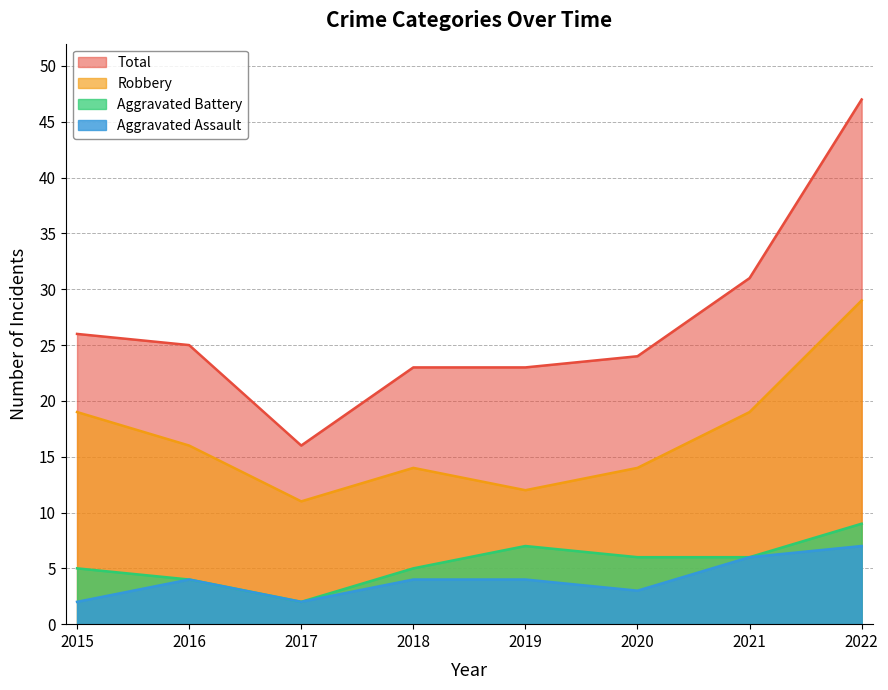

In Aggravated Assault, how many points are lower than both neighbors (excluding endpoints)?

2